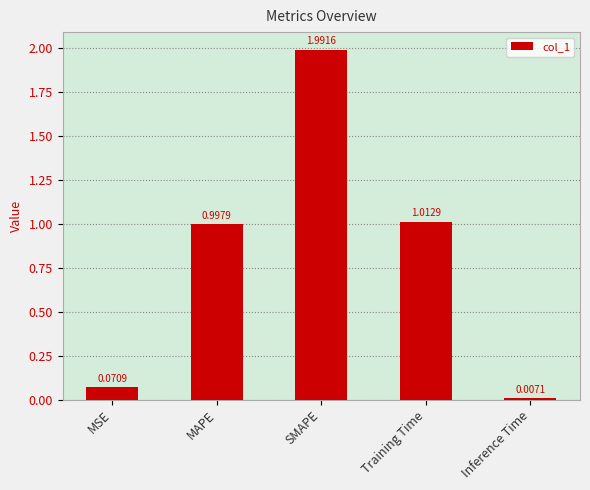

What is the label of the 1st bar from the left?

MSE